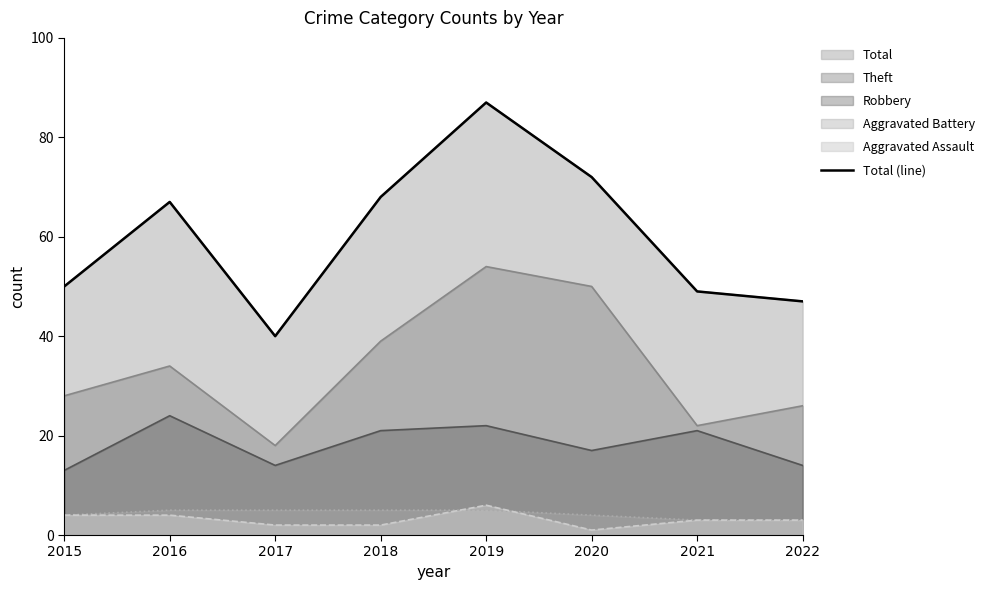

At which category does the chart reach its minimum across all series?

2017